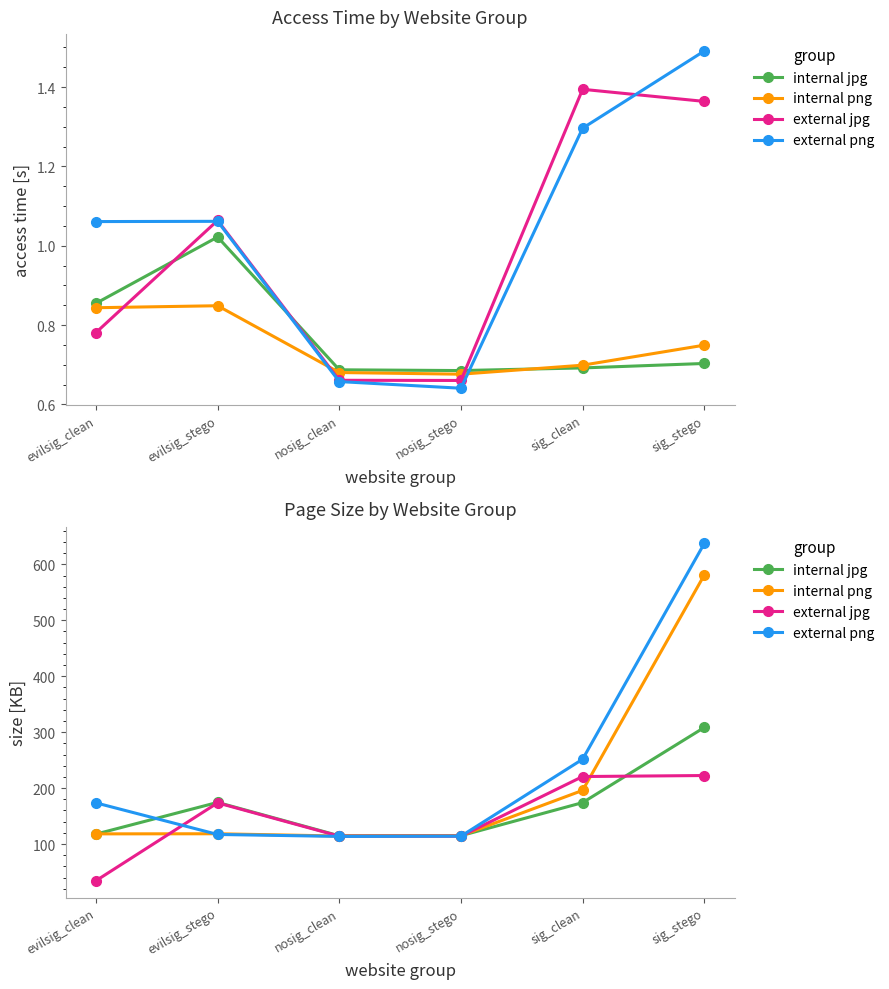

What are all the series names shown in the legend?

internal jpg, internal png, external jpg, external png